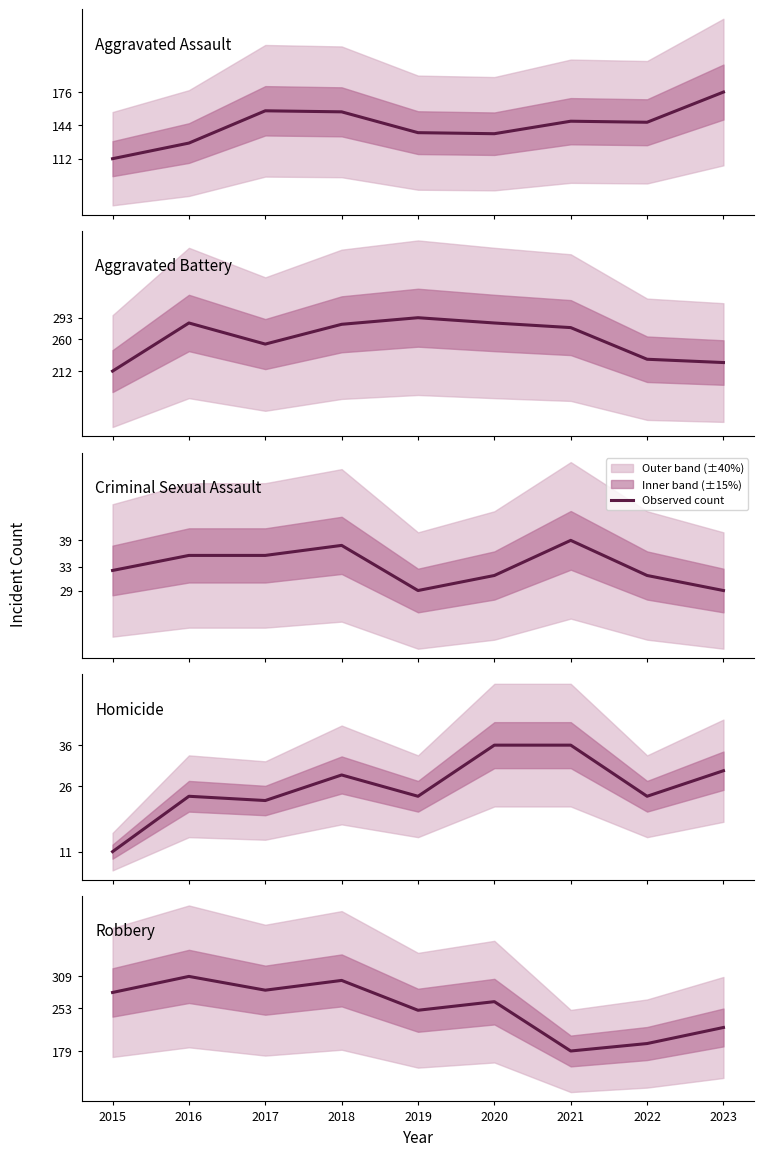

In Criminal Sexual Assault, how many points are lower than both neighbors (excluding endpoints)?

1